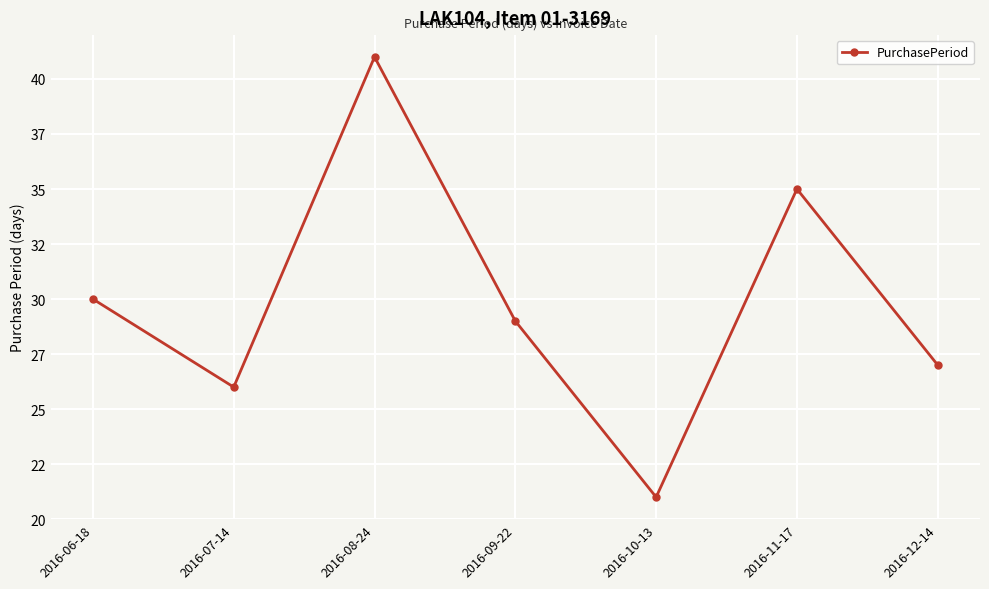

Is this an area chart (filled region under the line)?

No